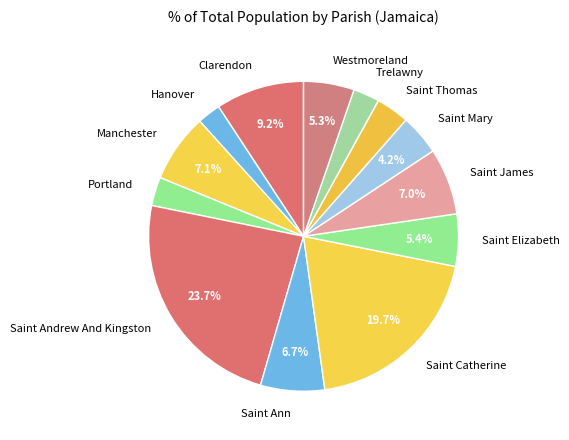

To the nearest percent, what is the combined percentage of Trelawny and Hanover?

5%